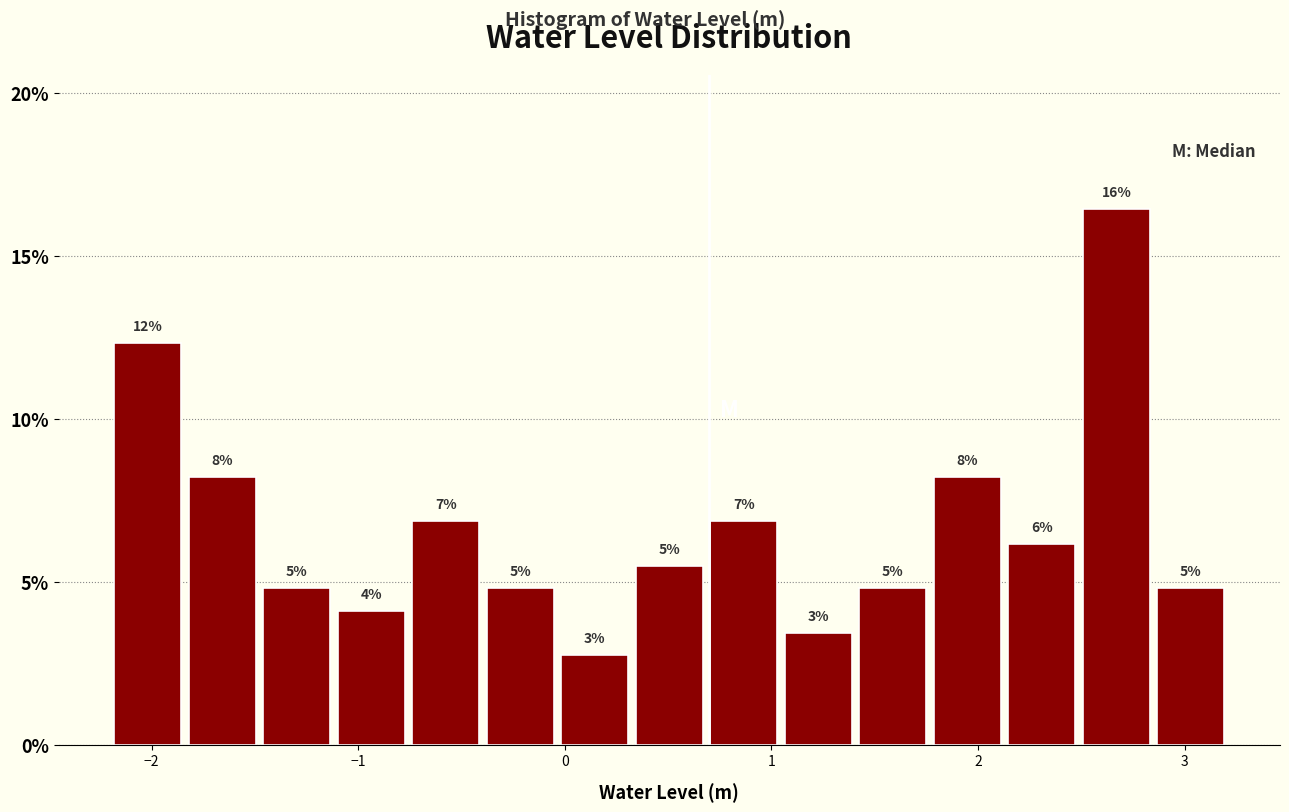

Around what value on the x-axis is the tallest bar? Give the approximate position of its centre, as read against the axis.

2.7